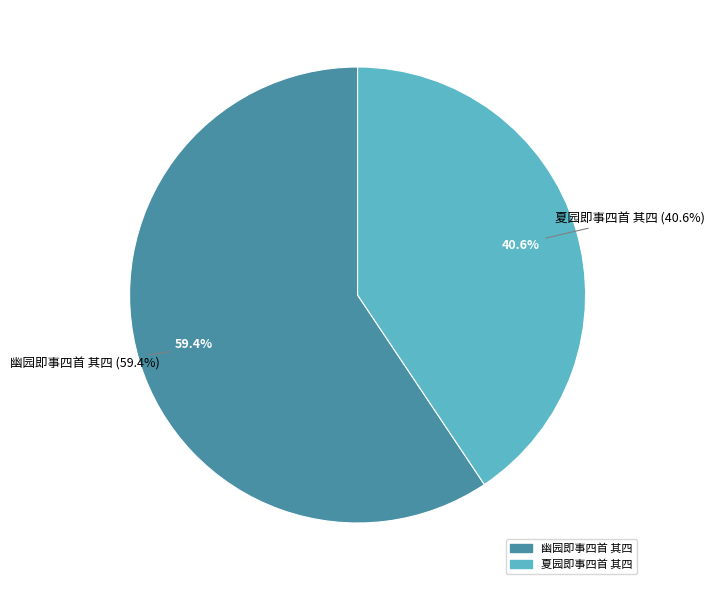

How many slices are in this pie chart?

2